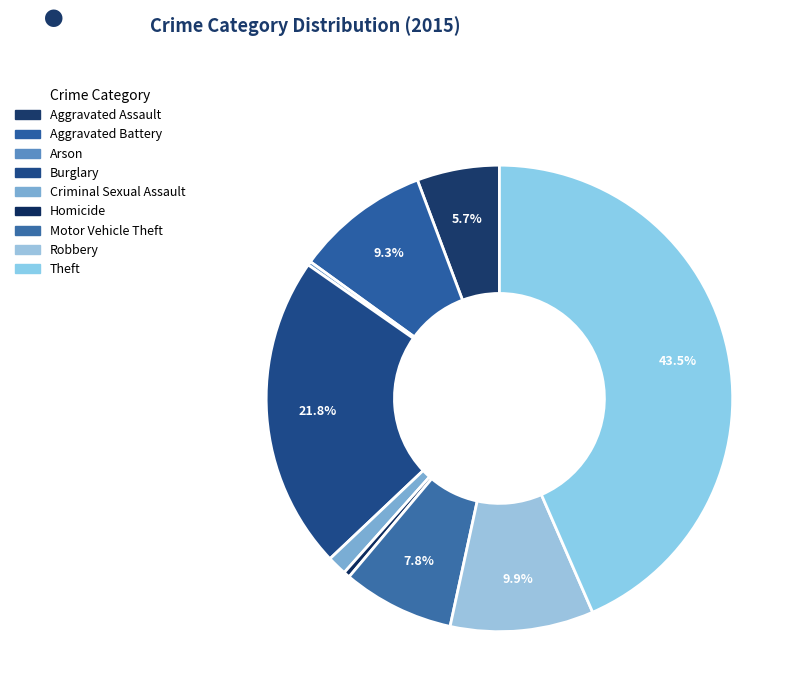

Combined, do Criminal Sexual Assault and Robbery account for over 50%?

No